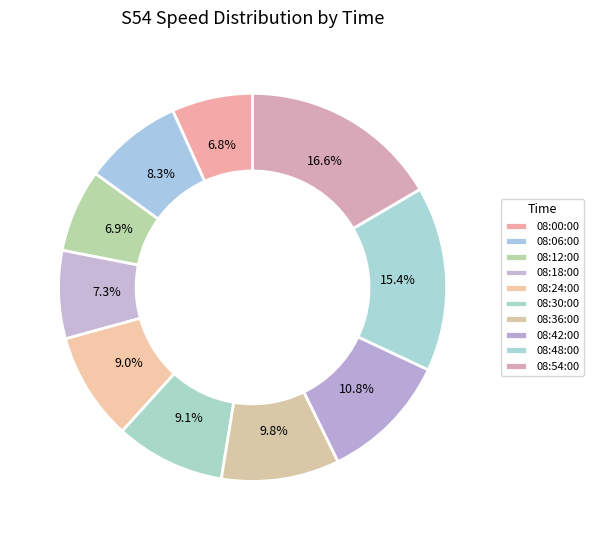

Which slice is the smallest?

08:00:00